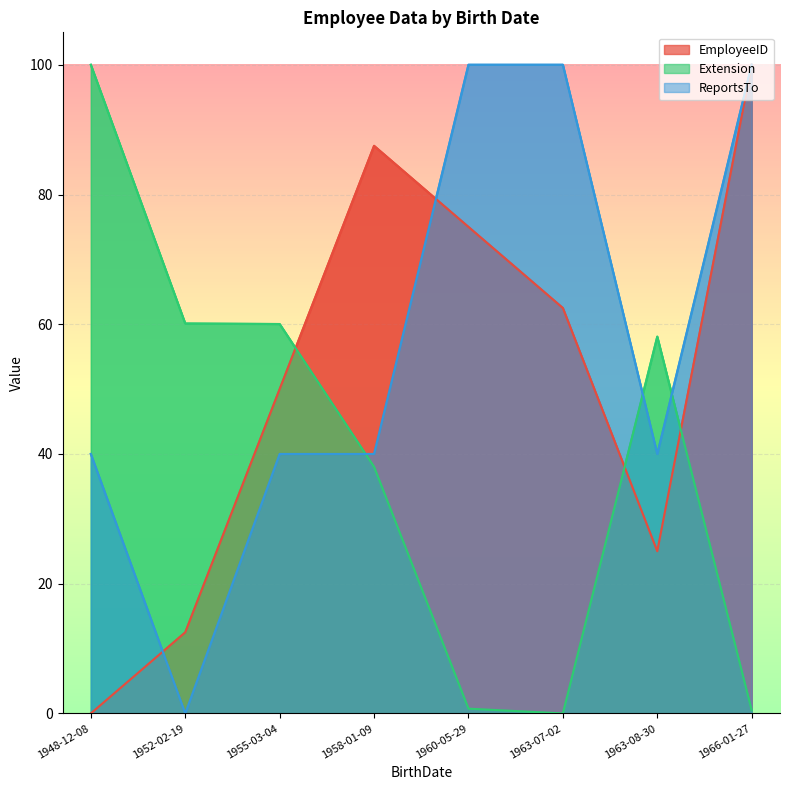

Where is the first local maximum for Extension?

1963-08-30